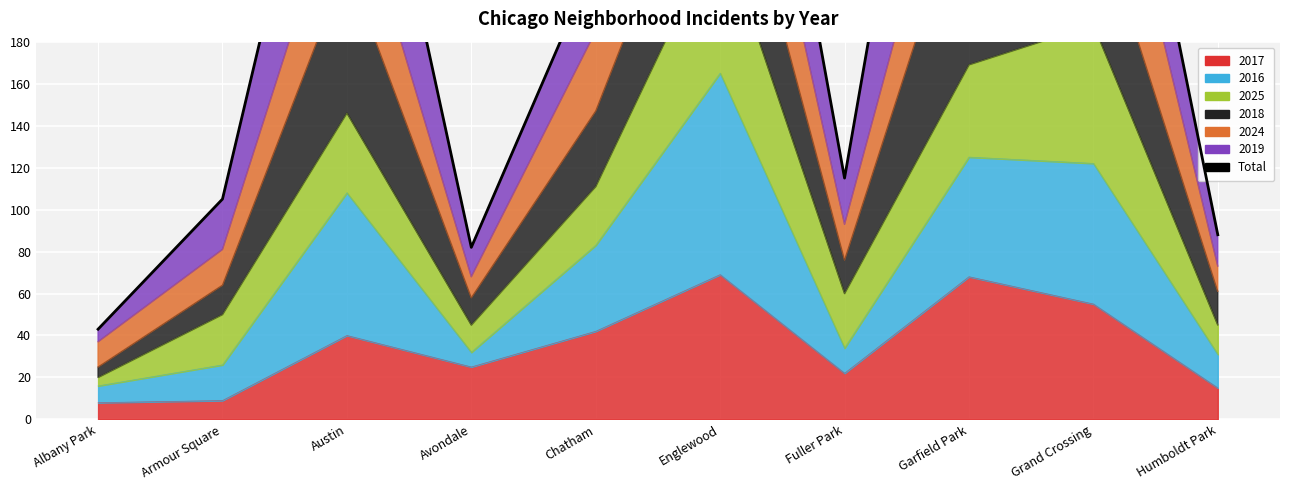

What is the maximum value shown in the chart?

455